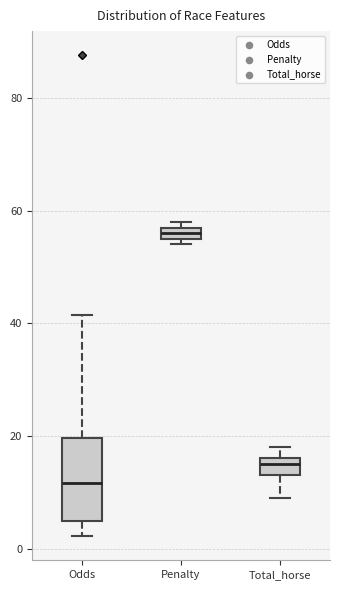

Which box's median line is the lowest?

Odds